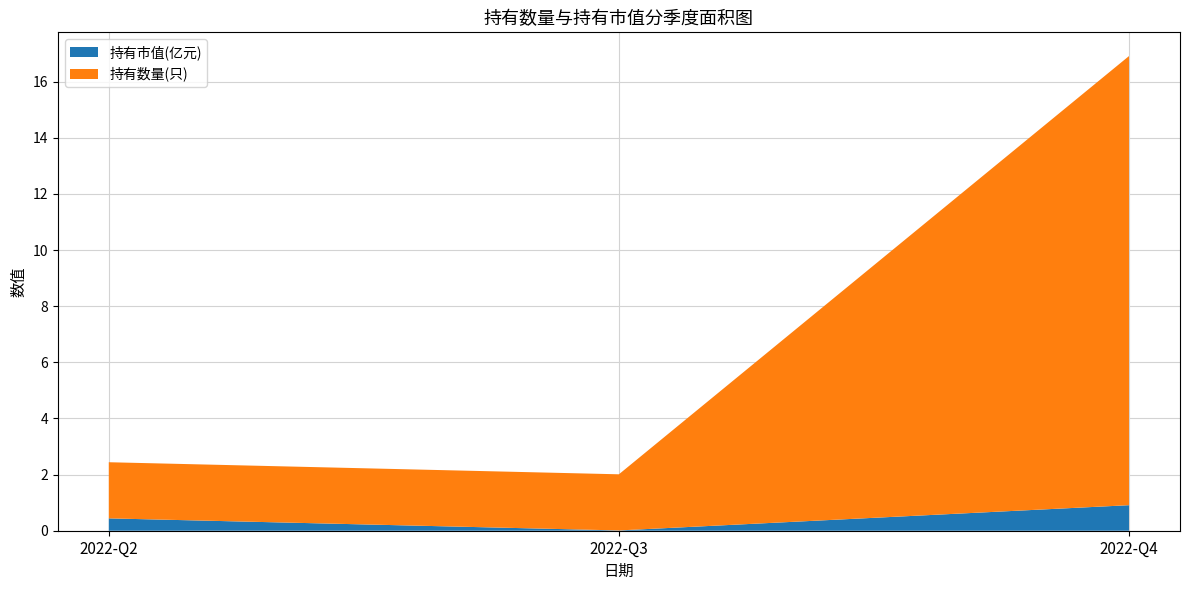

What is the average value of the 持有市值(亿元) series?

0.5